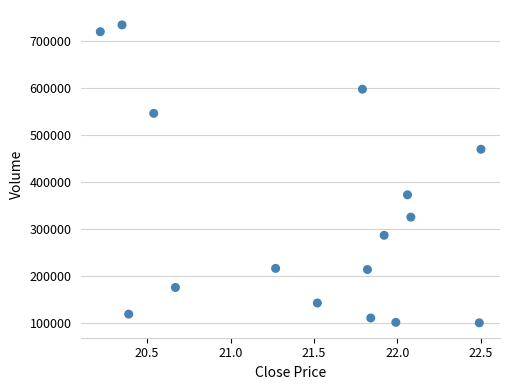

What is the range of Y values (max minus min)?

634200